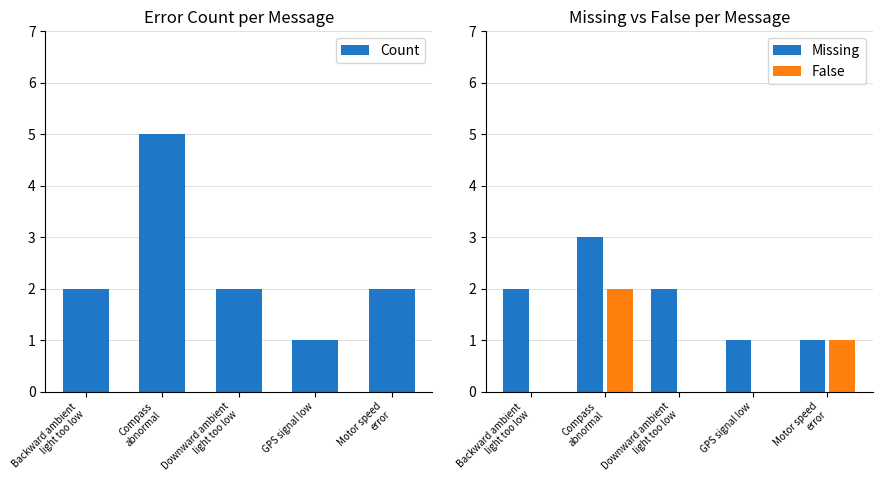

What is the minimum value for Missing?

1